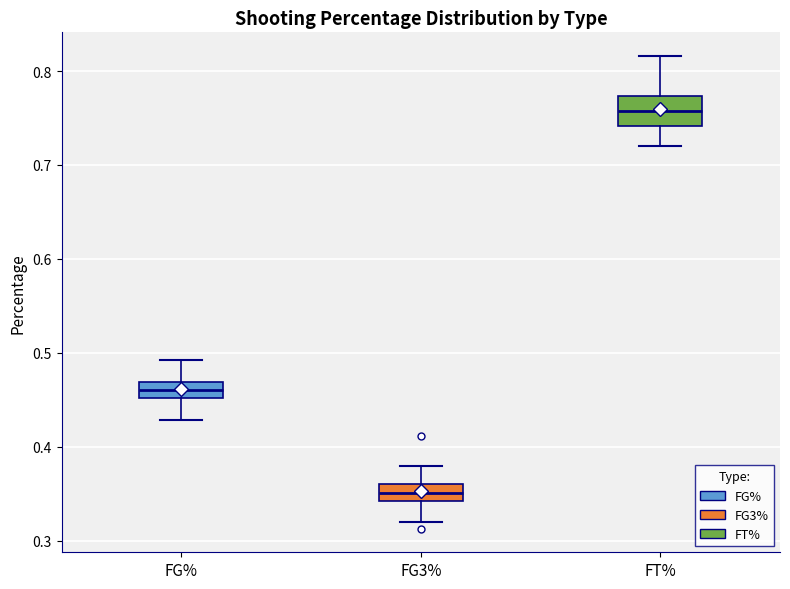

Where is the upper edge of the box for FT% on the y-axis? The values are not printed on the chart, so give them approximately, as read against the axis.

0.77